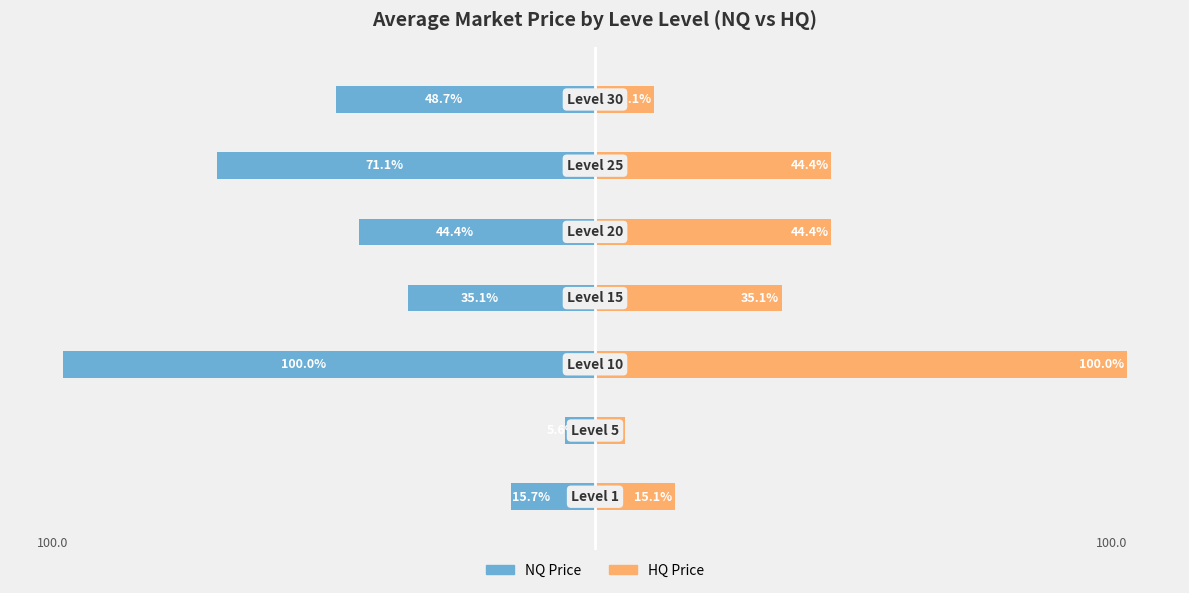

List the labels in order of HQ Price value, largest first.

2, 4, 5, 3, 0, 6, 1